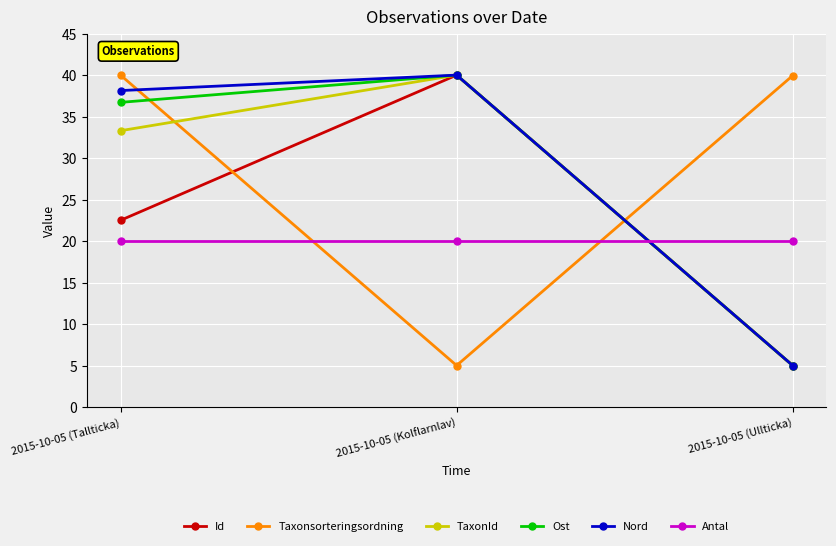

What position from the right is 2015-10-05 (Kolflarnlav)?

2